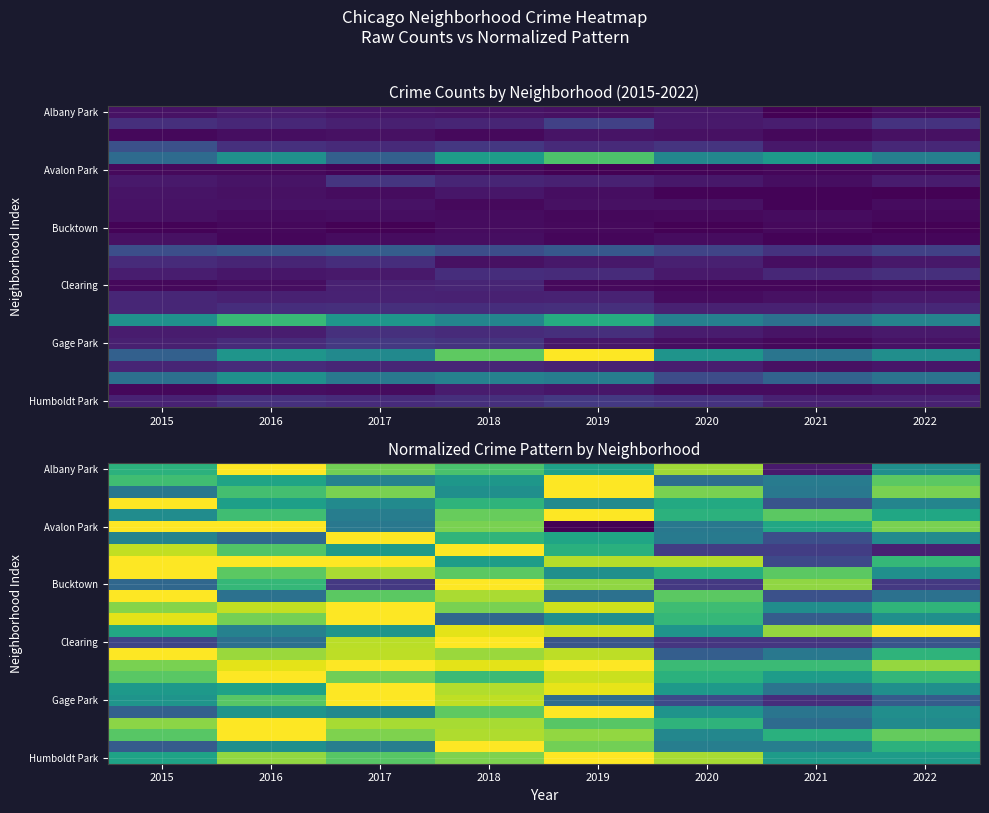

What is the total value across all series at 2016?

18.9